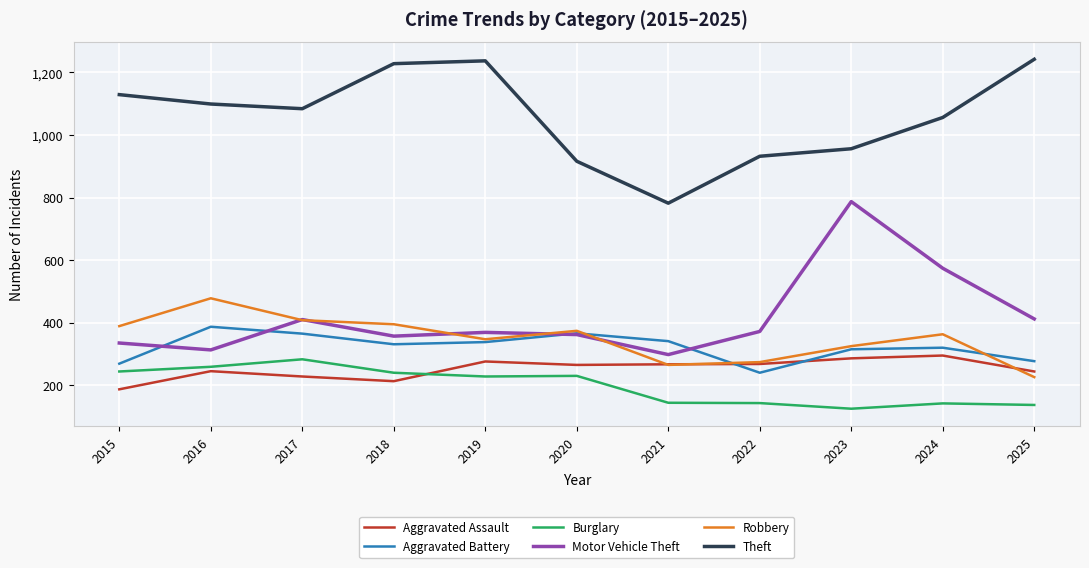

At 2025, list the series in order from smallest to largest.

Burglary, Robbery, Aggravated Assault, Aggravated Battery, Motor Vehicle Theft, Theft